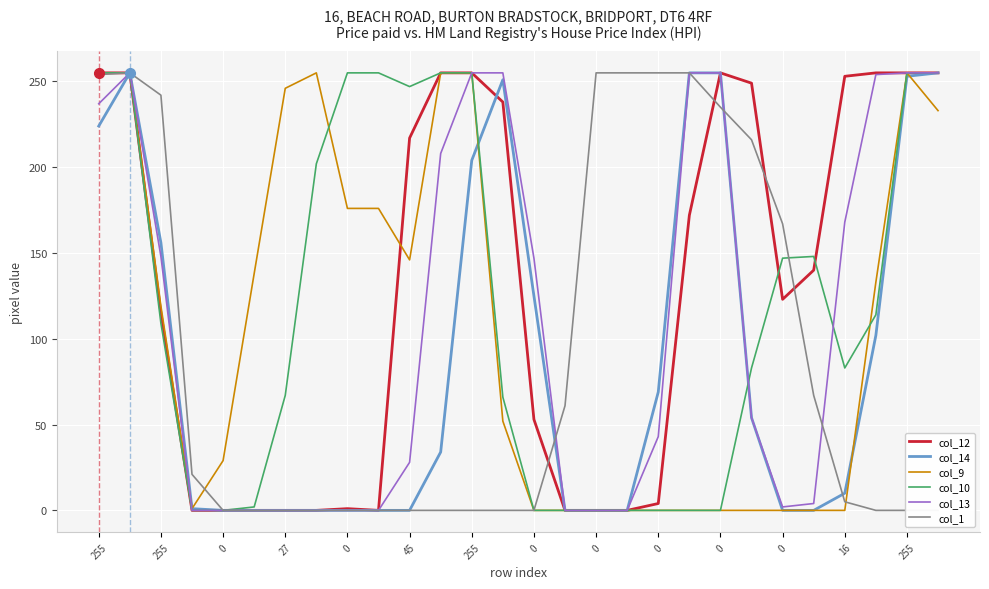

Which series has the largest total across all categories?

col_12